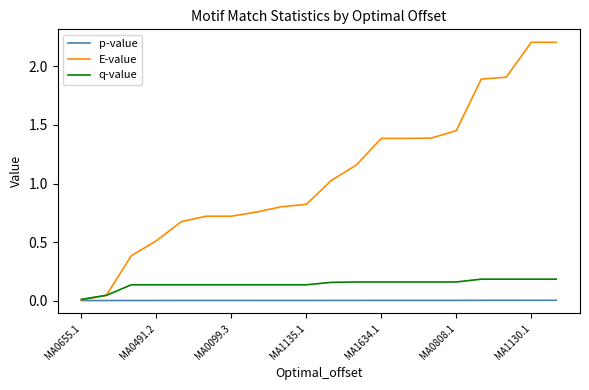

List the series in order of their peak value, lowest first.

p-value, q-value, E-value